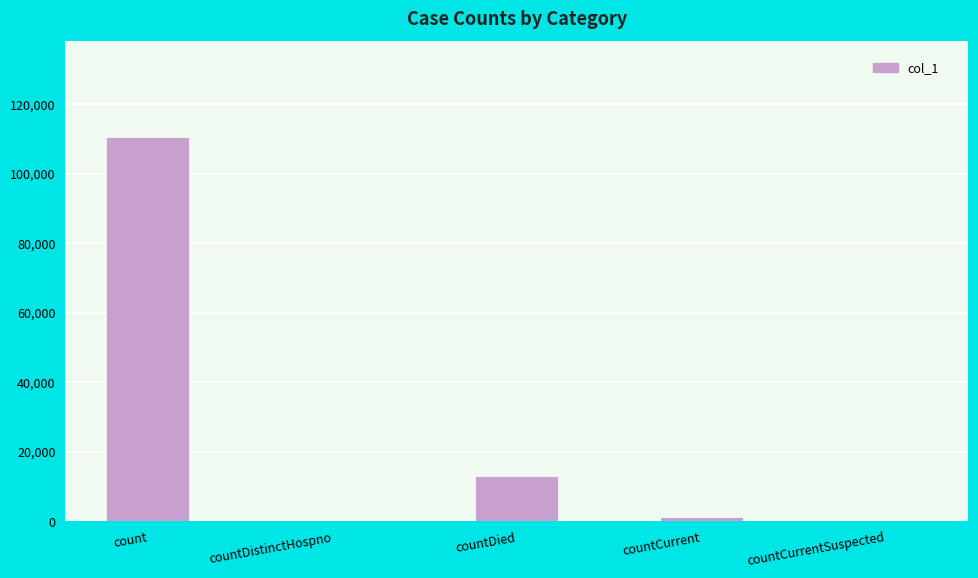

The value at count is 110429. True or false?

True